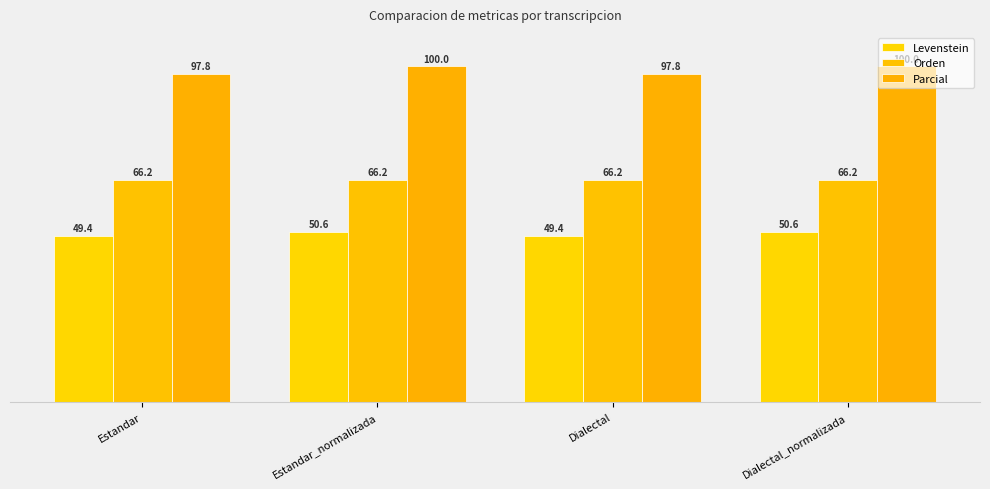

At how many categories does at least one series exceed 75?

4